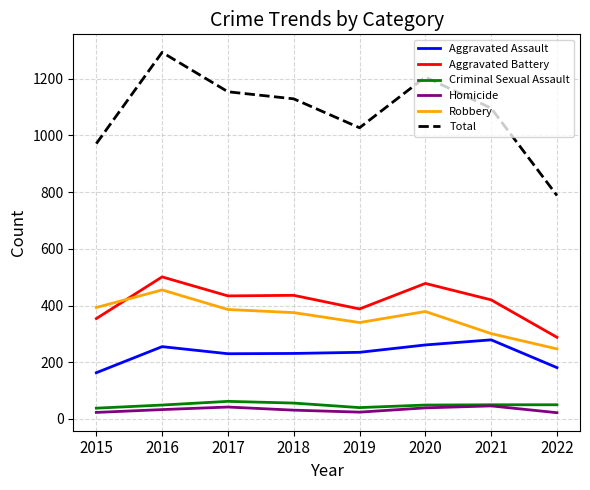

Which category has the lowest value in the Robbery series?

2022